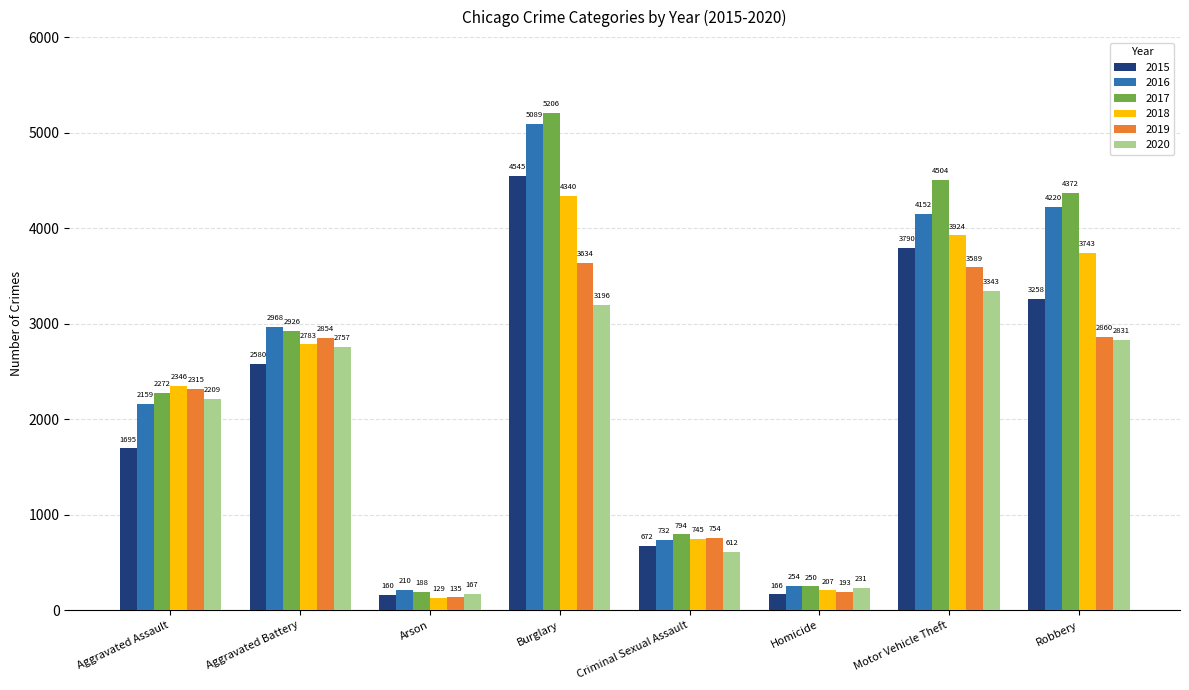

What is the difference between the second highest and second lowest values in the 2019 series?

3396